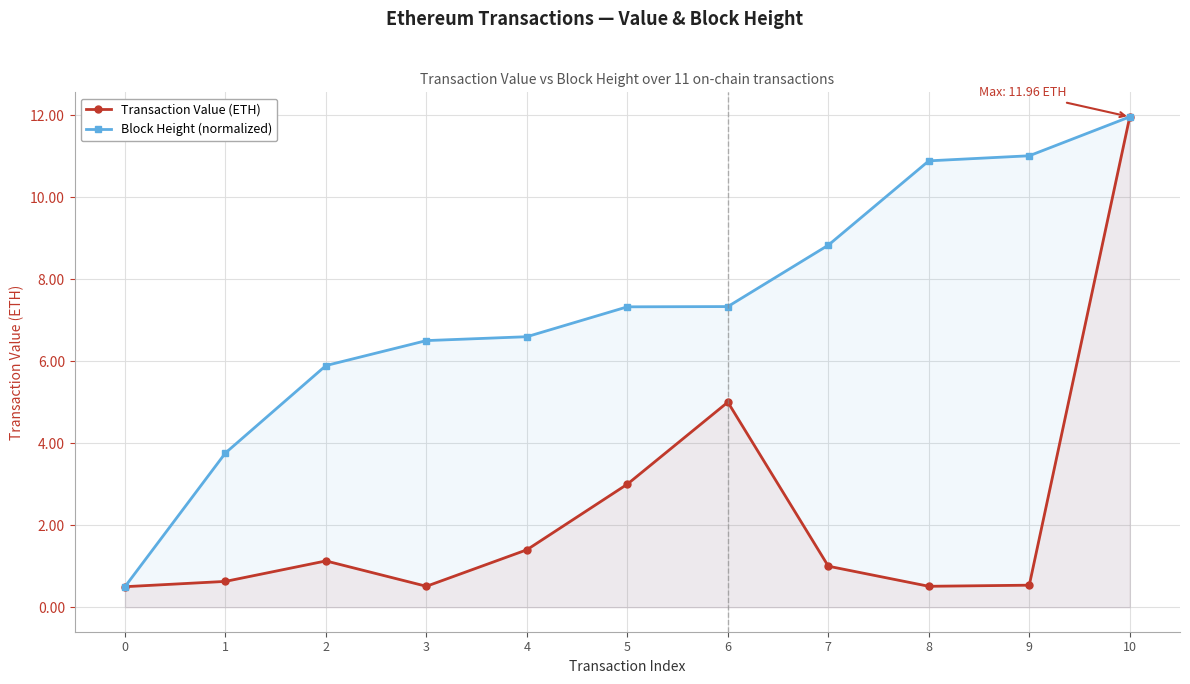

What is the maximum value shown in the chart?

12.0